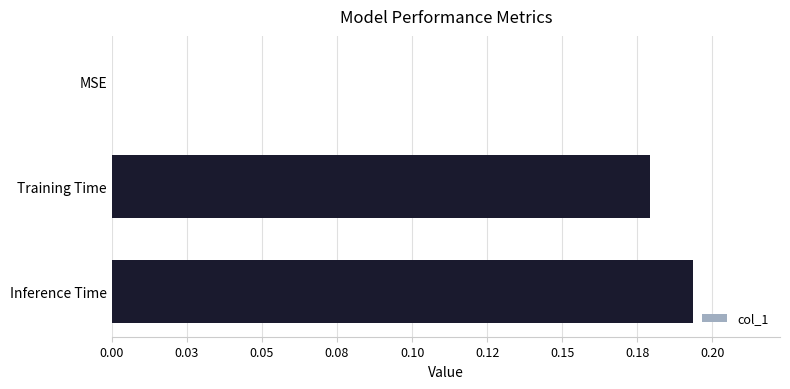

What is the sum of all values?

0.4